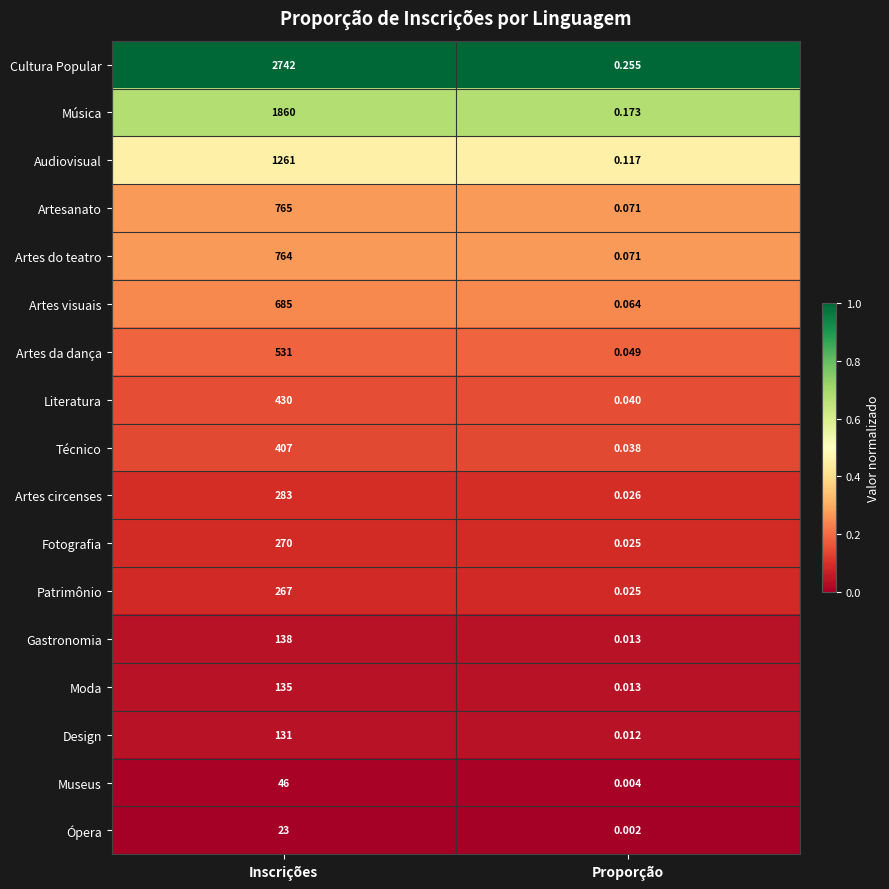

Which series has the largest total across all categories?

Cultura Popular